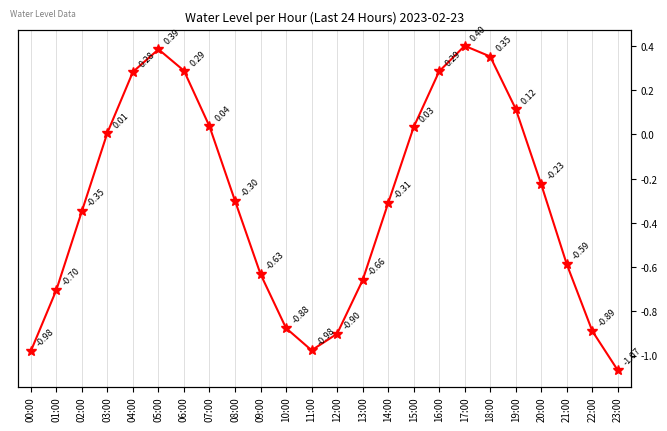

Where is the first local maximum?

05:00